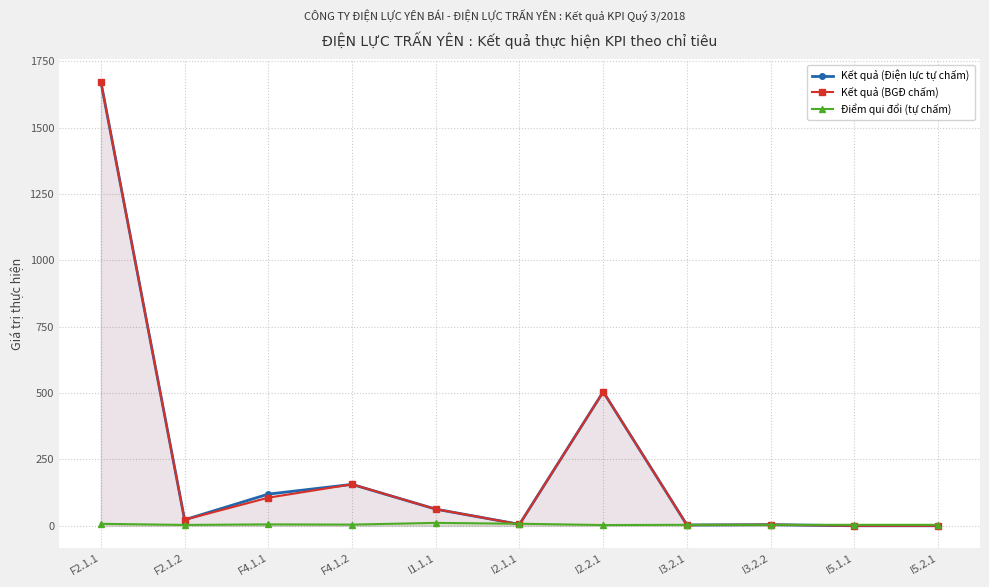

What is the label of the 3rd point from the right?

I3.2.2